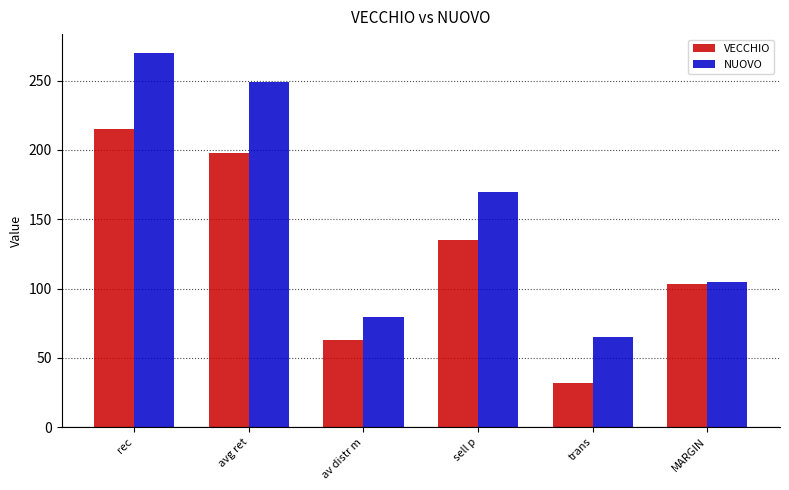

What is the label of the 2nd bar from the right?

trans